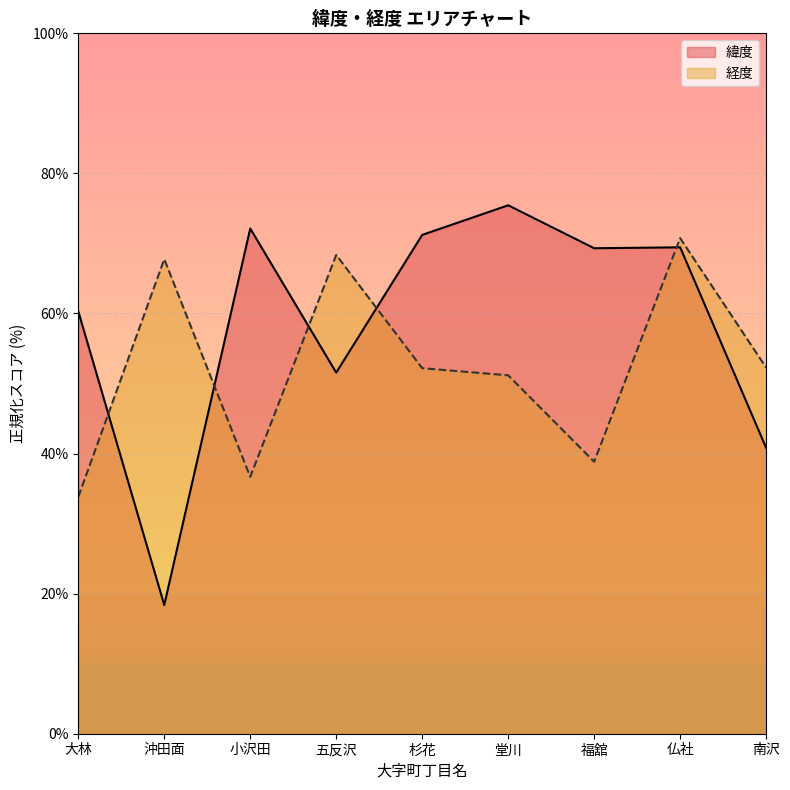

True or false: 経度 has a value of 8.0 at 福舘.

False